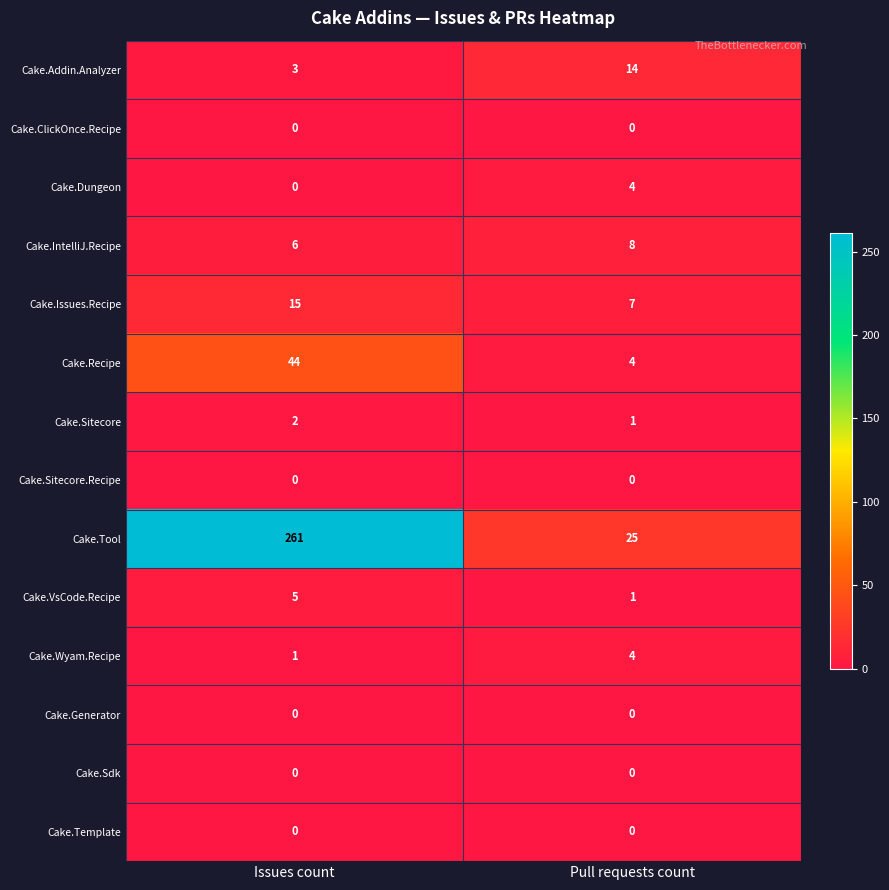

Reading left to right, transcribe all the data shown in this chart.

Cake.Addin.Analyzer: Issues count=3	Pull requests count=14
Cake.ClickOnce.Recipe: Issues count=0	Pull requests count=0
Cake.Dungeon: Issues count=0	Pull requests count=4
Cake.IntelliJ.Recipe: Issues count=6	Pull requests count=8
Cake.Issues.Recipe: Issues count=15	Pull requests count=7
Cake.Recipe: Issues count=44	Pull requests count=4
Cake.Sitecore: Issues count=2	Pull requests count=1
Cake.Sitecore.Recipe: Issues count=0	Pull requests count=0
Cake.Tool: Issues count=261	Pull requests count=25
Cake.VsCode.Recipe: Issues count=5	Pull requests count=1
Cake.Wyam.Recipe: Issues count=1	Pull requests count=4
Cake.Generator: Issues count=0	Pull requests count=0
Cake.Sdk: Issues count=0	Pull requests count=0
Cake.Template: Issues count=0	Pull requests count=0